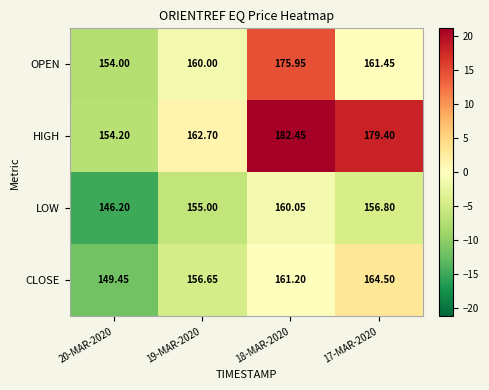

Which series has the widest spread of values?

HIGH